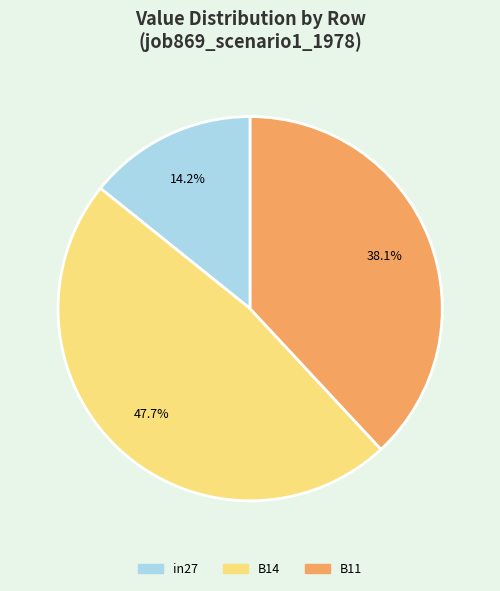

Does in27 account for over 50% of the chart?

No